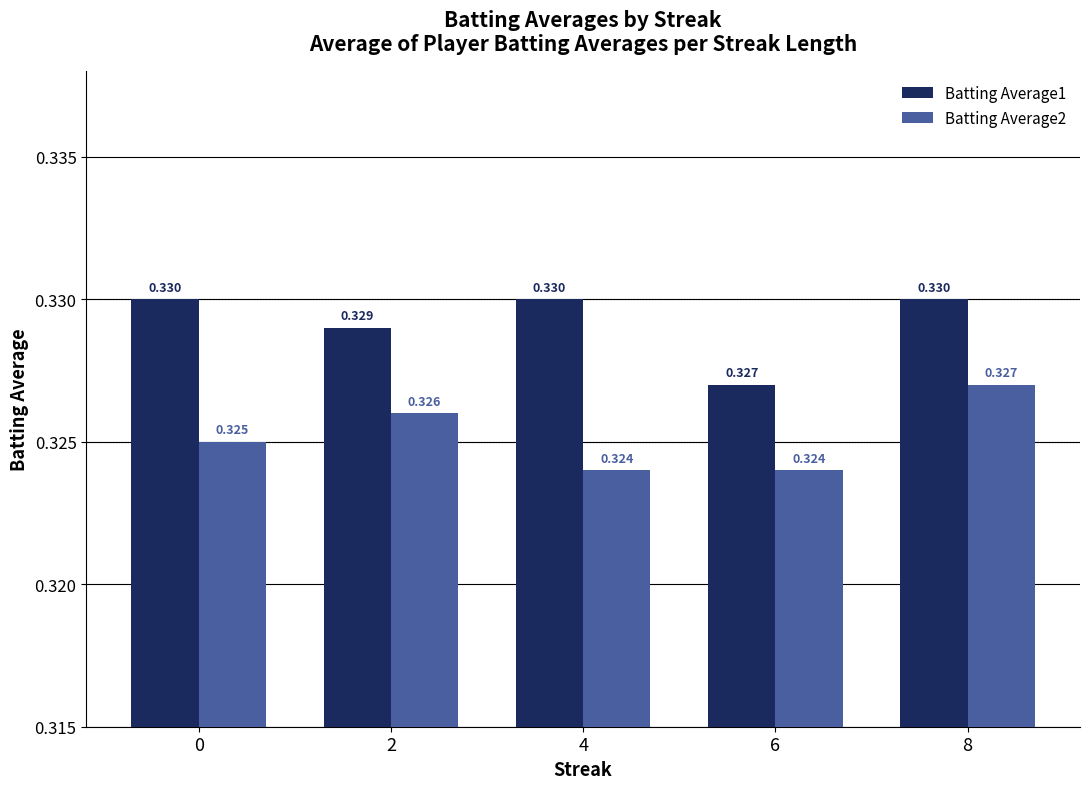

At which category is the sum across all series the highest?

8